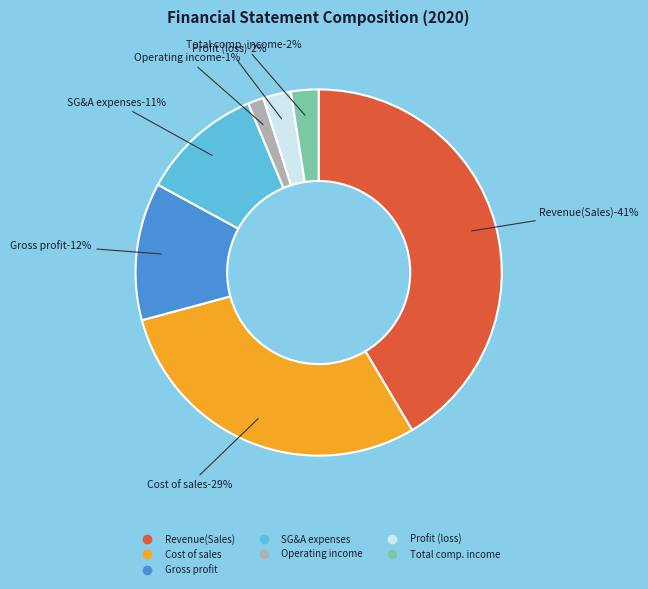

To the nearest percent, what is the combined percentage of Selling general administrative expenses and Gross profit?

23%